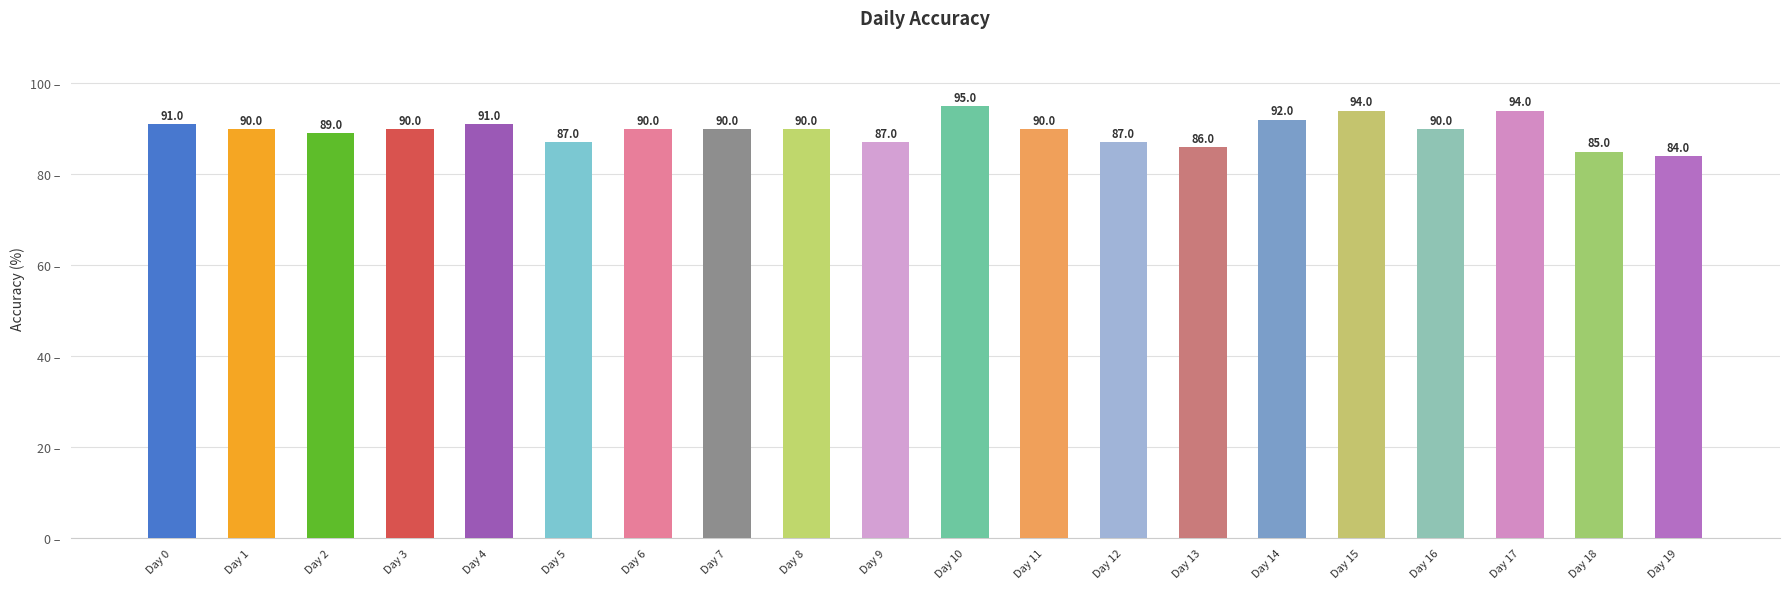

The value at Day 10 is 150. True or false?

False